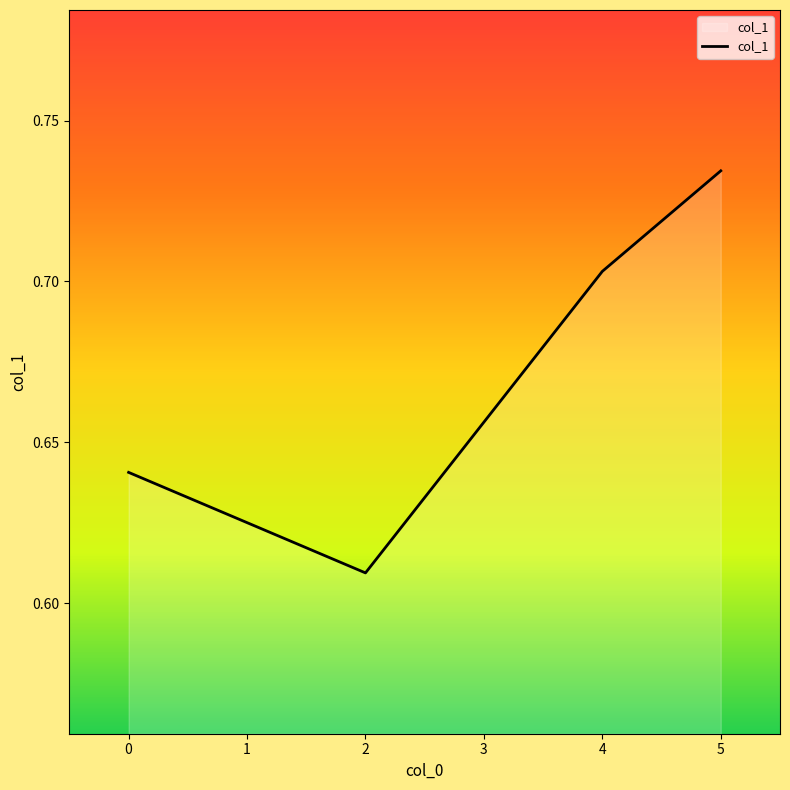

At which category does the data reach its first local valley?

2